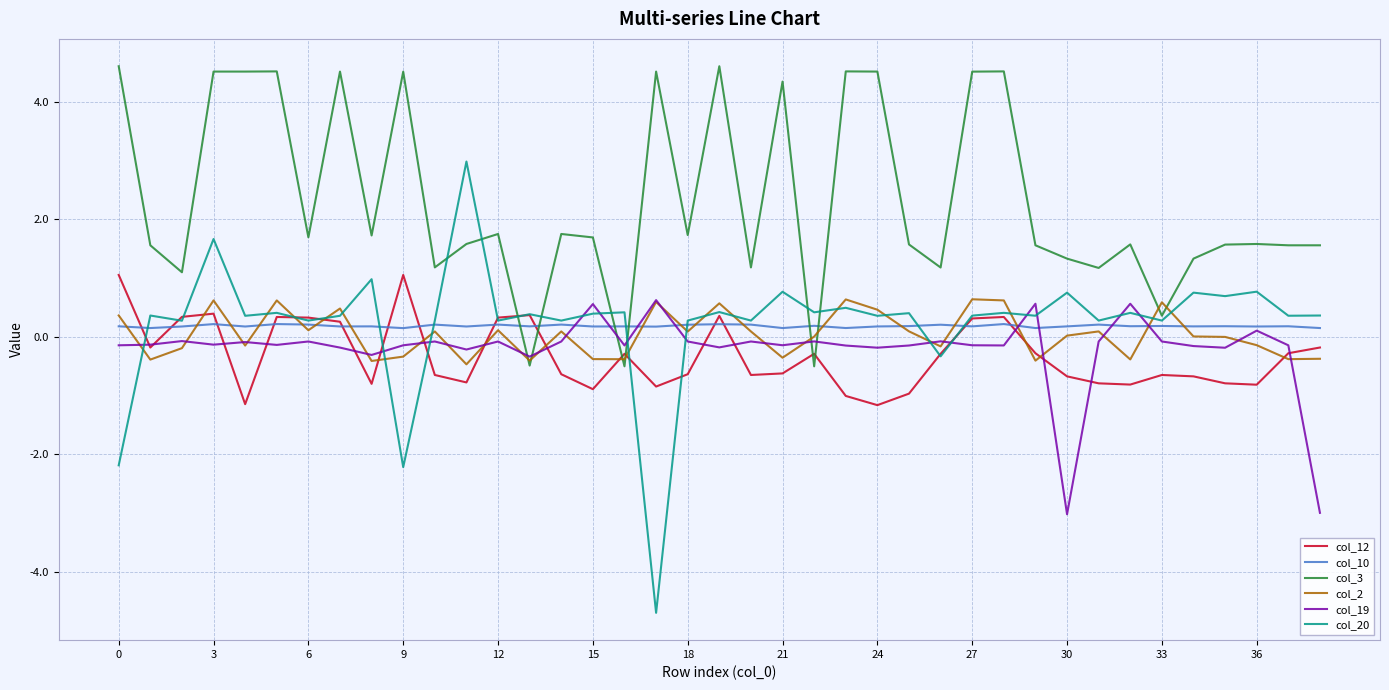

Which series has the widest spread of values?

col_20